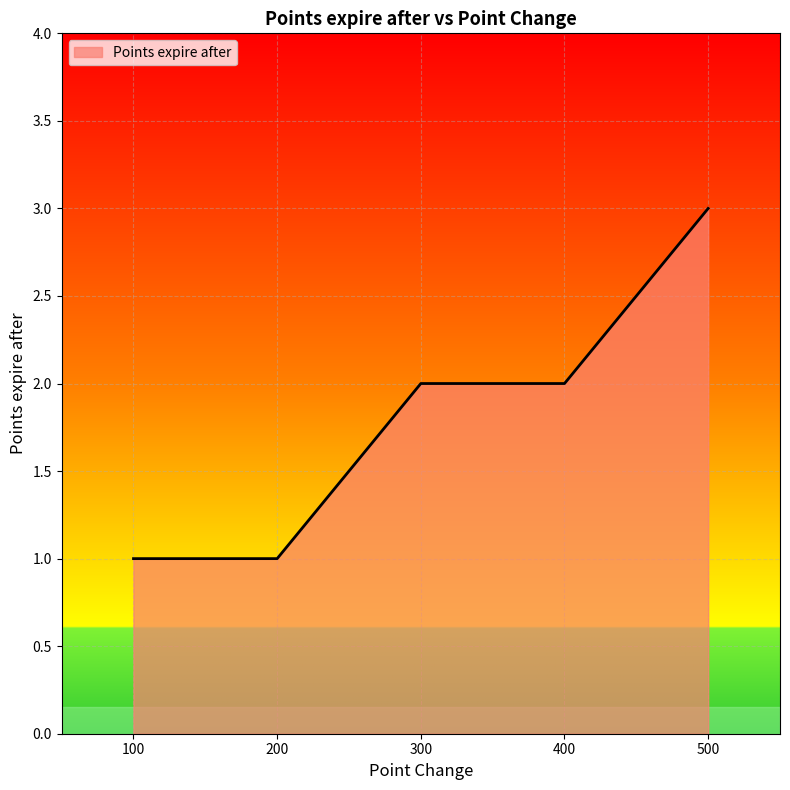

What is the sum of the values at 100 and 400?

3